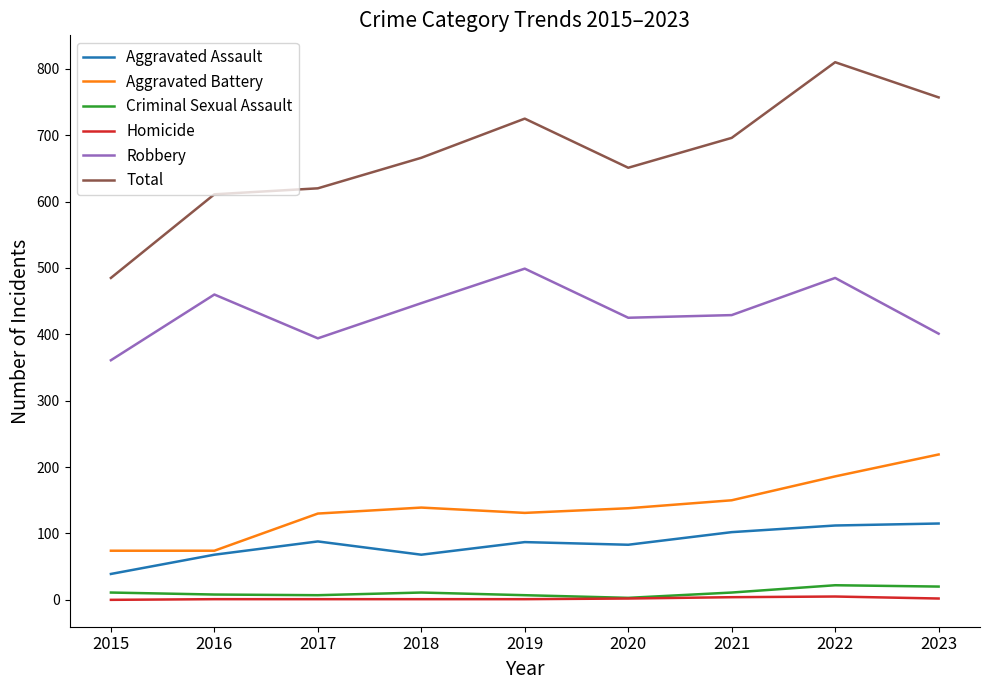

At which category is the sum across all series the highest?

2022